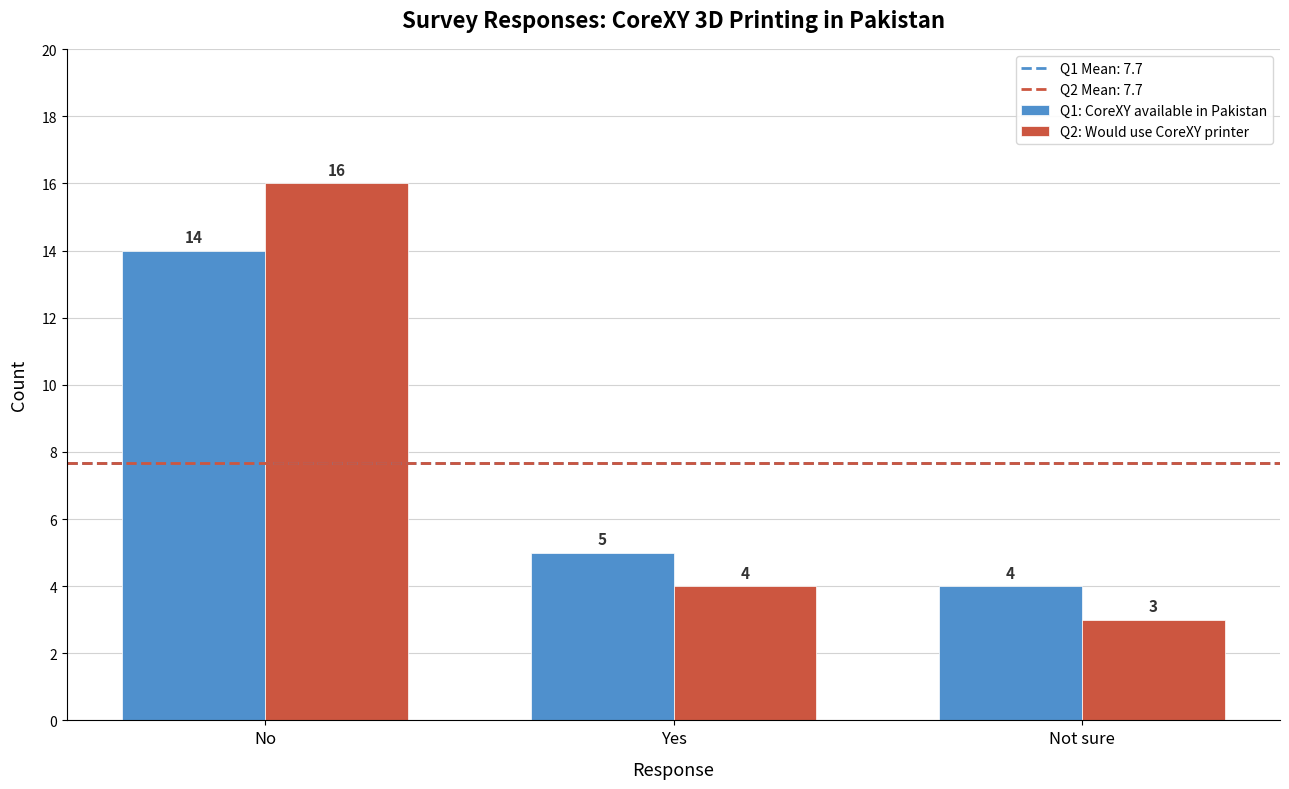

How many groups of bars are there?

3